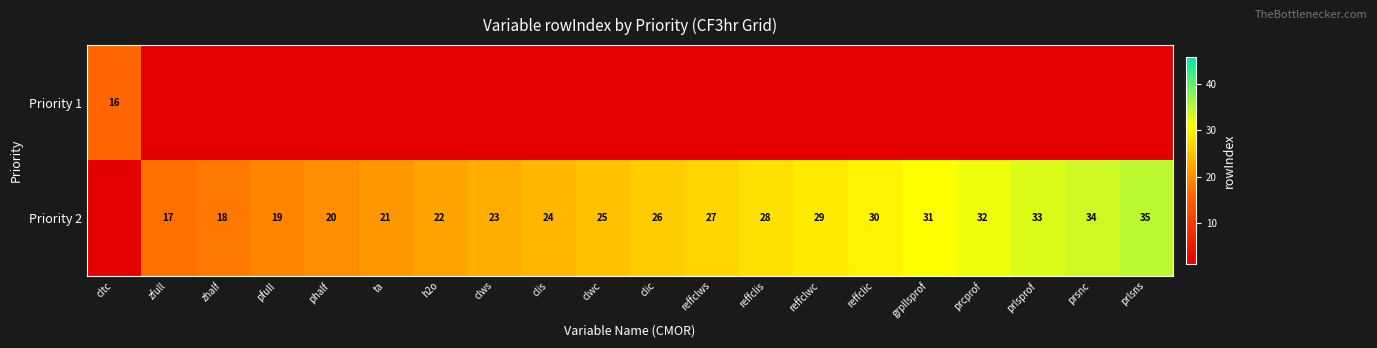

What is the difference between the Priority 2 values at pfull and reffclic?

11